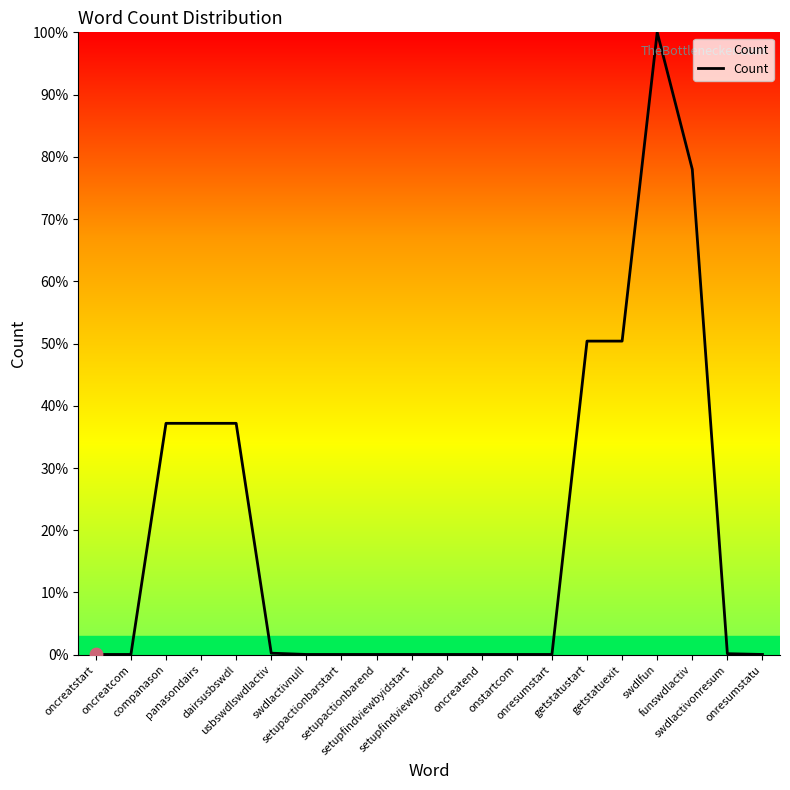

Which has a higher value, setupactionbarend or getstatuexit?

getstatuexit